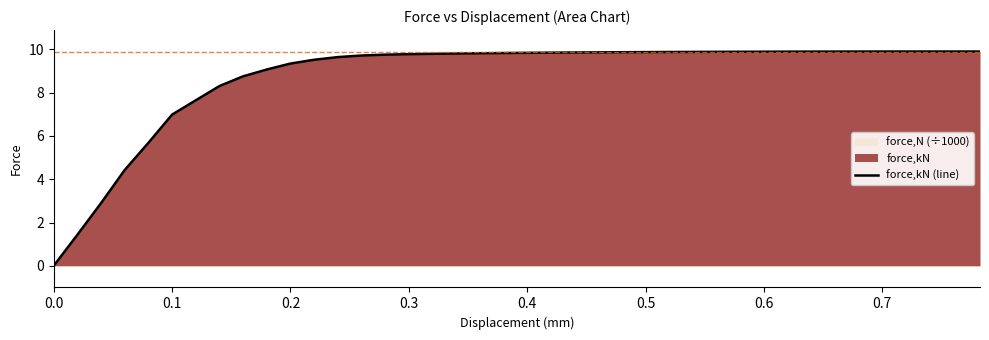

What is the difference between the maximum and minimum values?

9.9